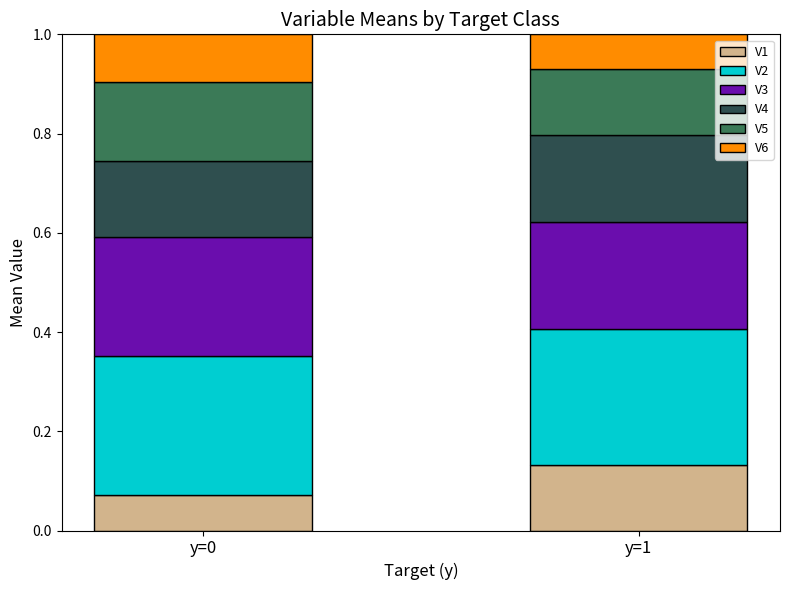

At which label does V1 reach its minimum?

y=0